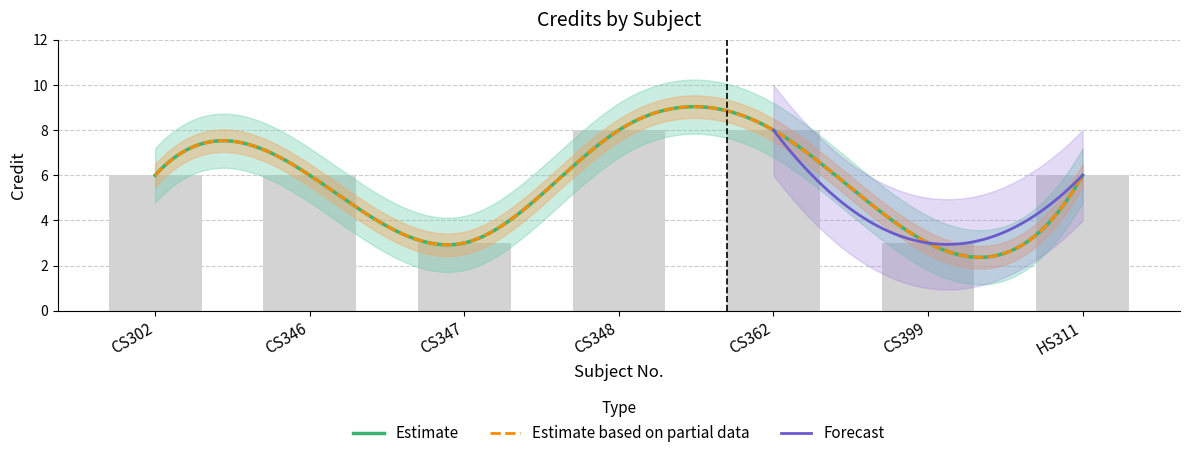

What is the ratio of the value at CS348 to the value at CS362?

1.0